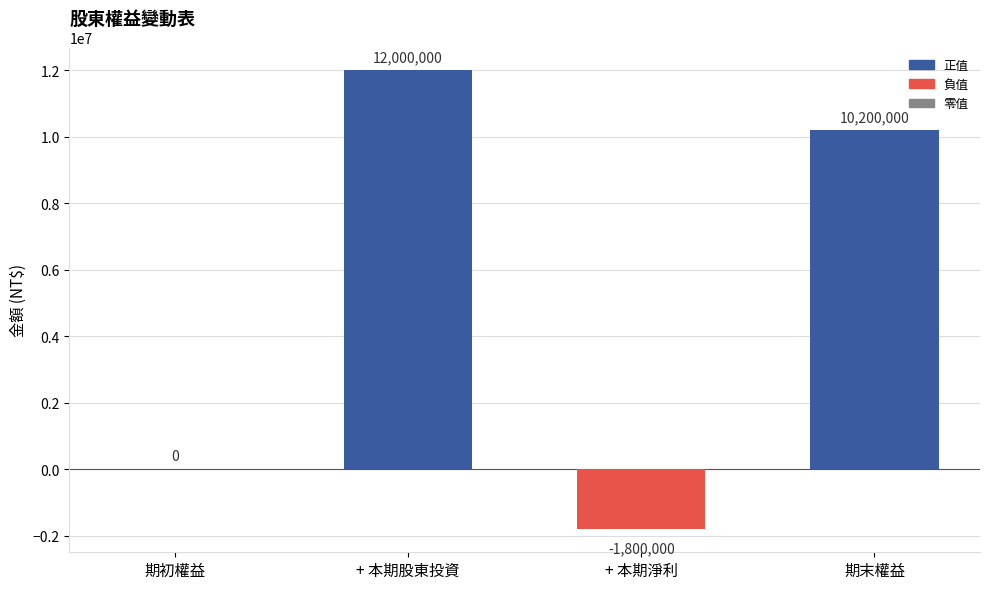

How many distinct data groups are displayed?

1